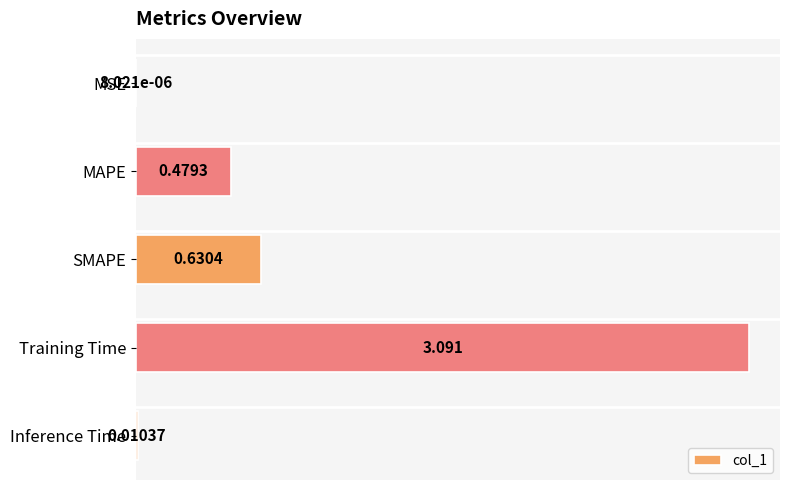

Which category has the highest value across all series?

Training Time